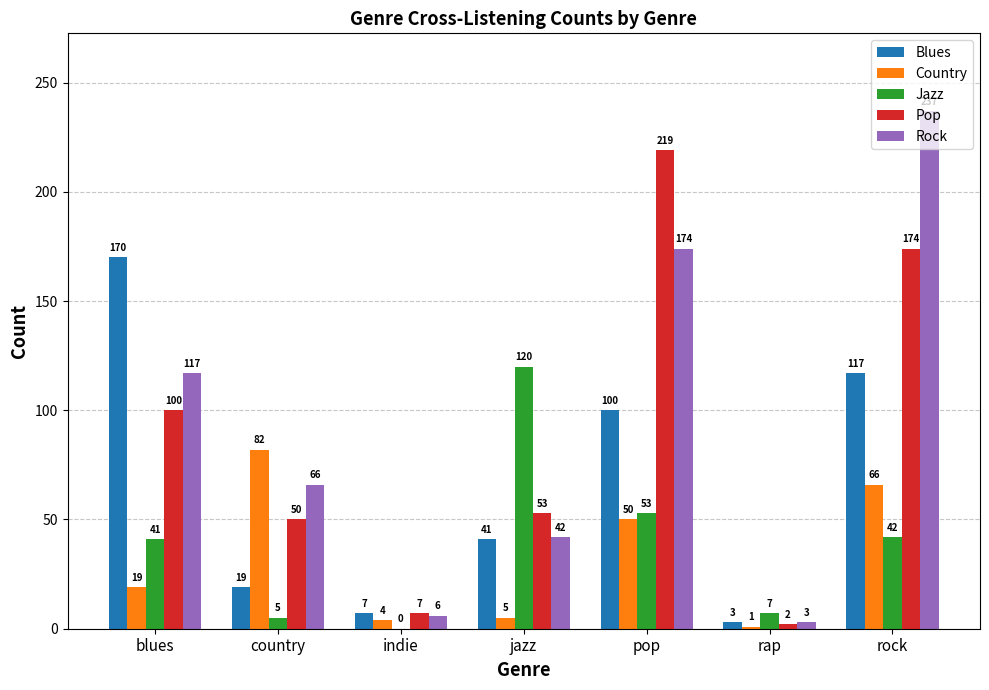

What is the sum of the Jazz values at indie and jazz?

120